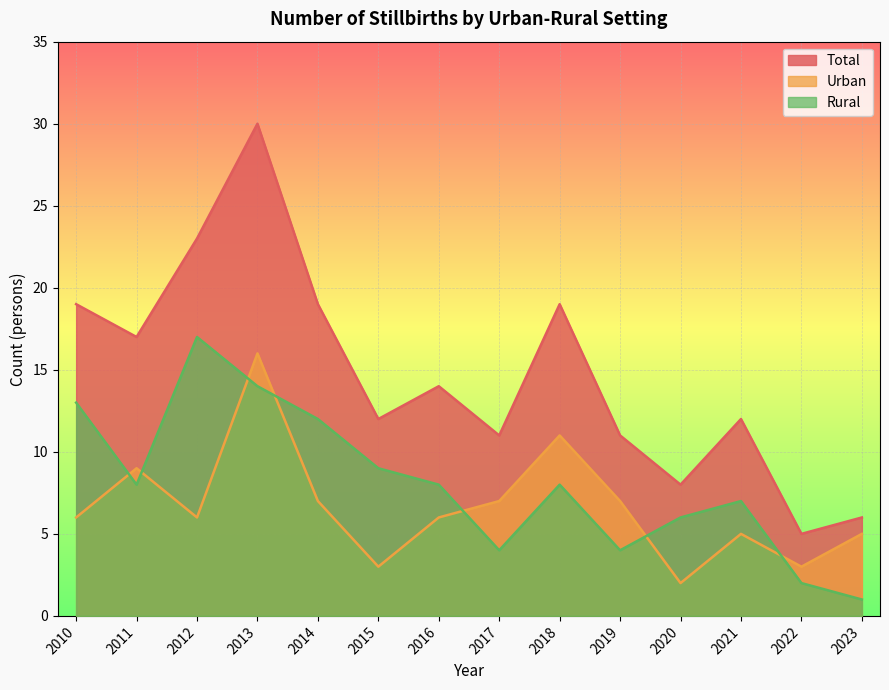

Rank the series by their average value, from highest to lowest.

Total, Rural, Urban